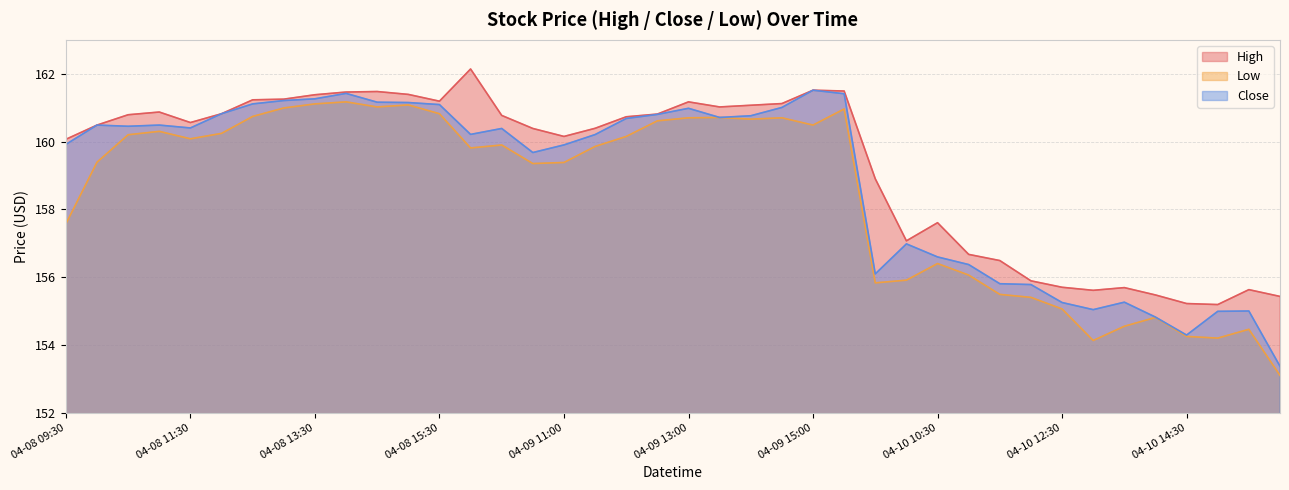

What is the greatest value displayed?

162.1